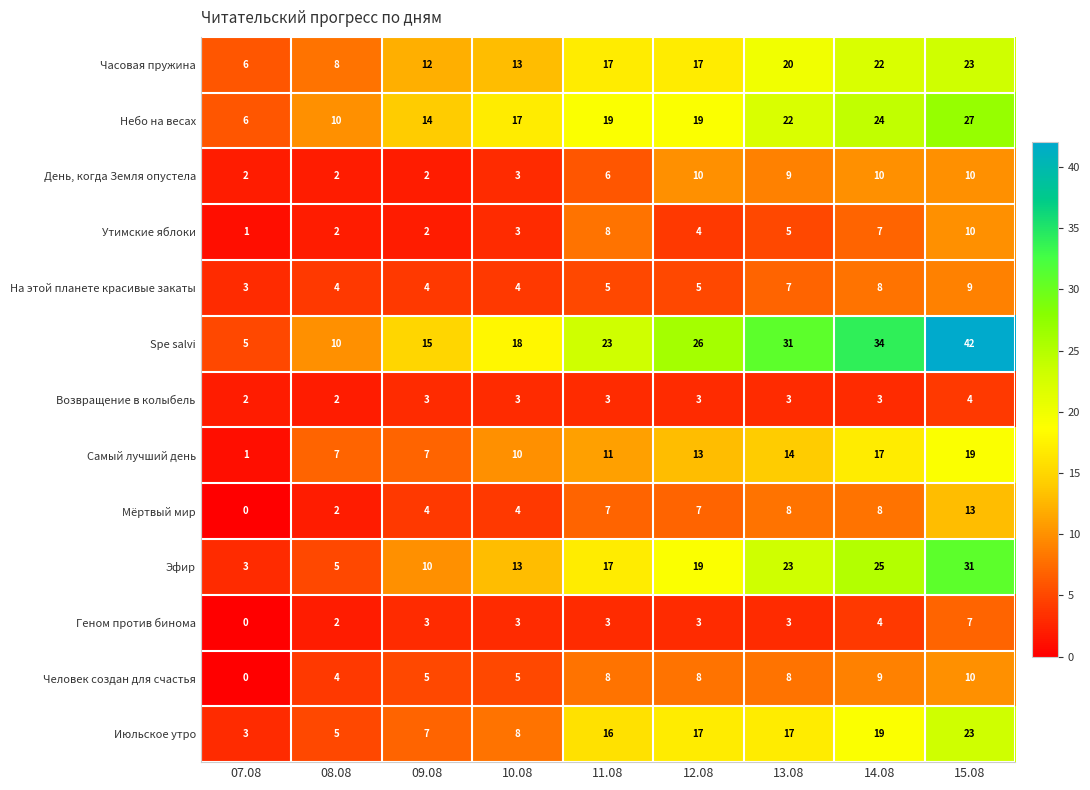

Is it true that Spe salvi equals 10 at 08.08?

True